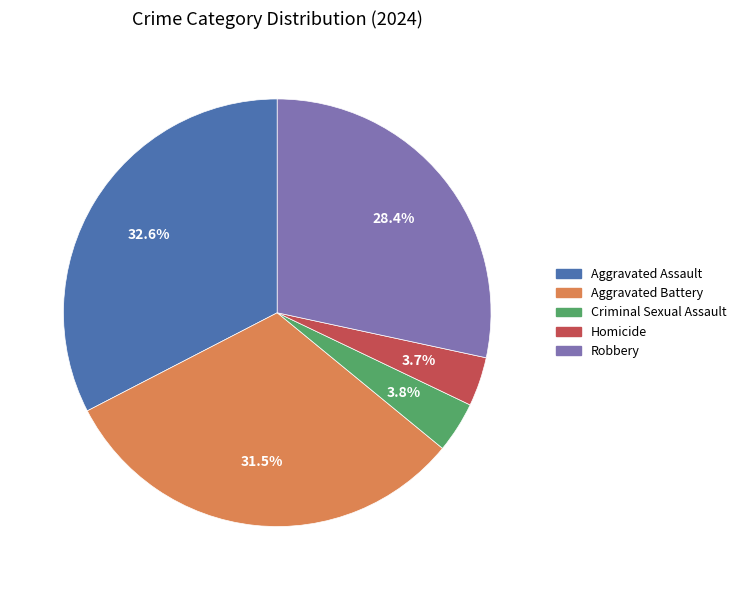

Is the sum of Aggravated Battery and Aggravated Assault greater than half?

Yes